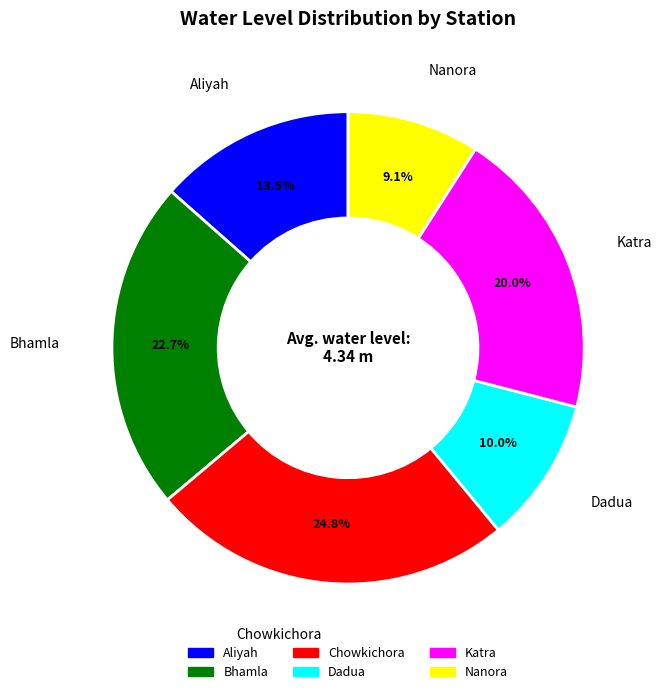

Does Nanora account for over 50% of the chart?

No